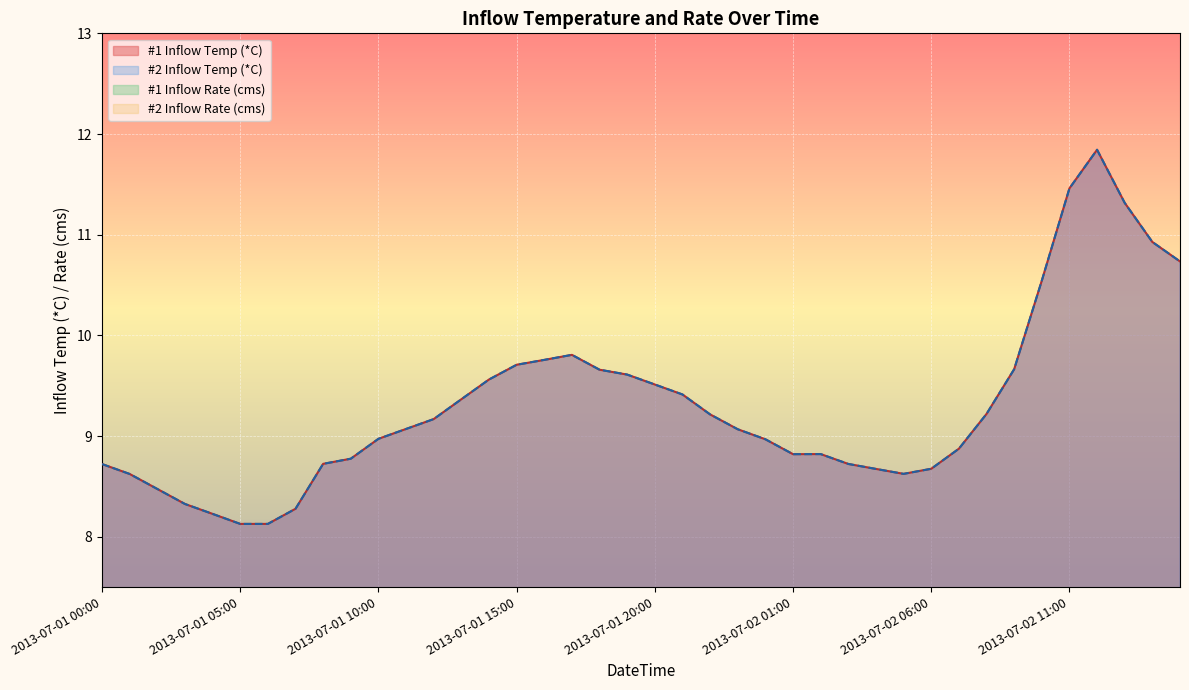

Does the chart display data point markers on the line(s)?

No